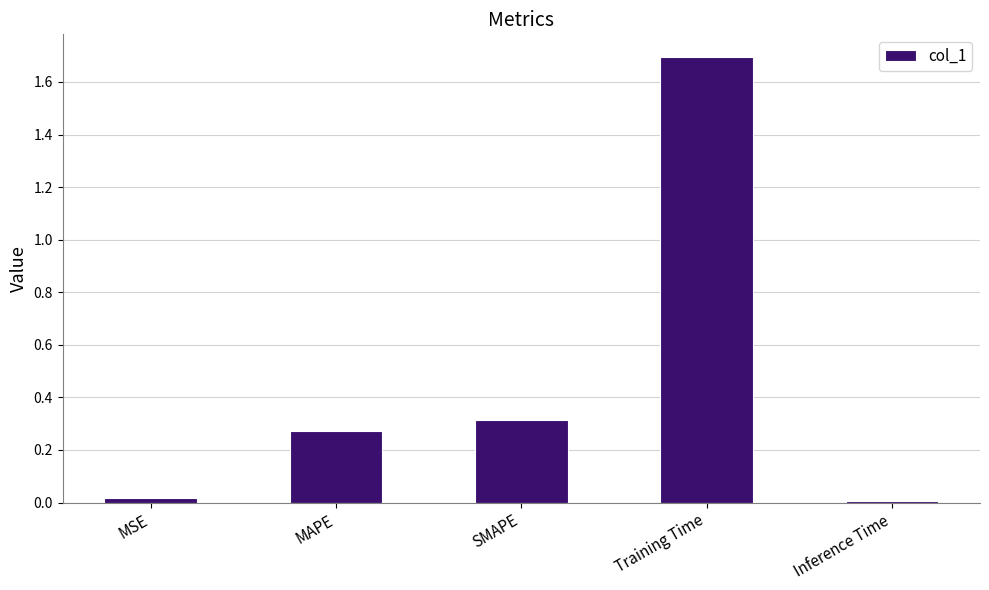

What is the average value?

0.5